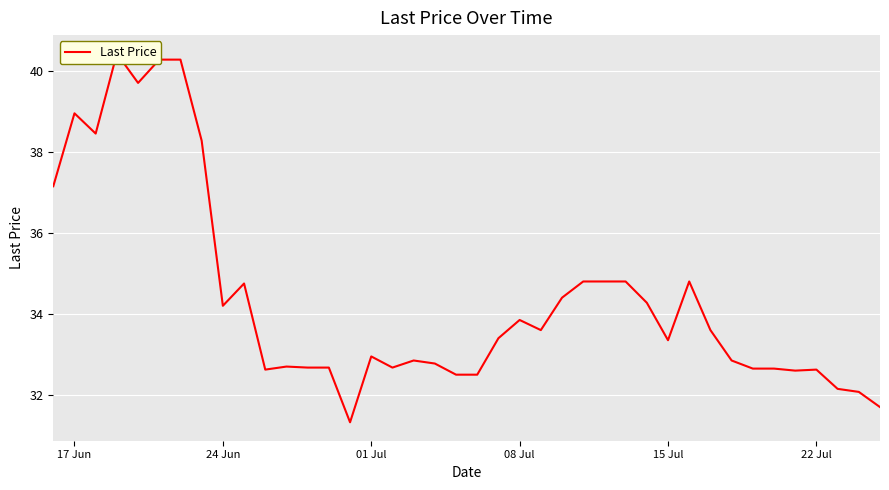

How many data points are above 33?

21